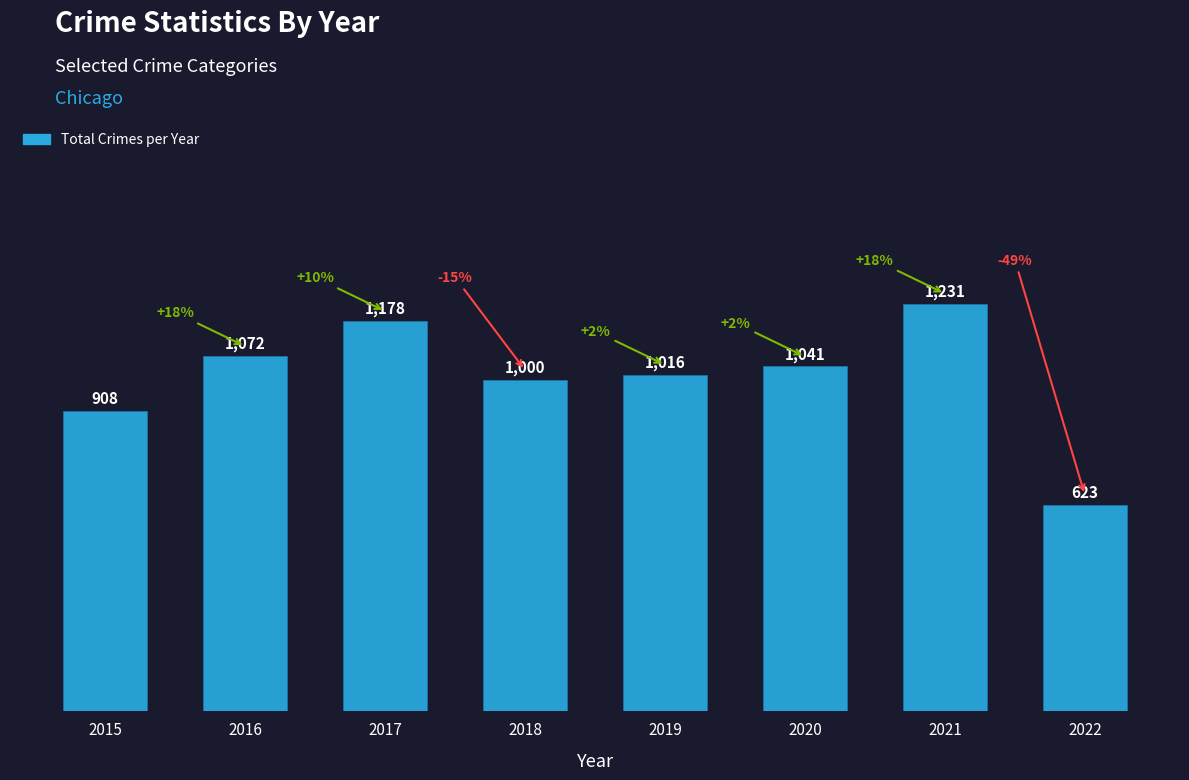

List the labels in order of value, largest first.

2021, 2017, 2016, 2020, 2019, 2018, 2015, 2022